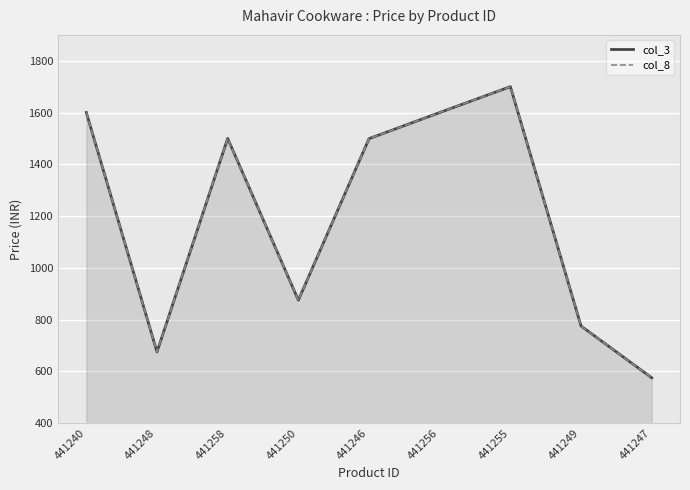

At which label is col_8 closest to 1137?

441250